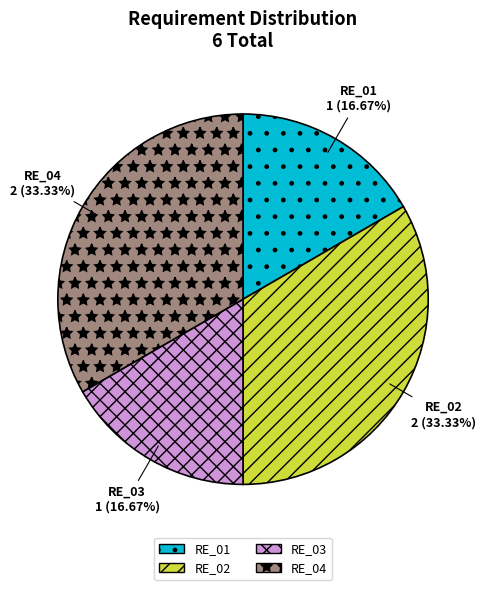

To the nearest percent, what is the combined percentage of RE_04 and RE_03?

50%